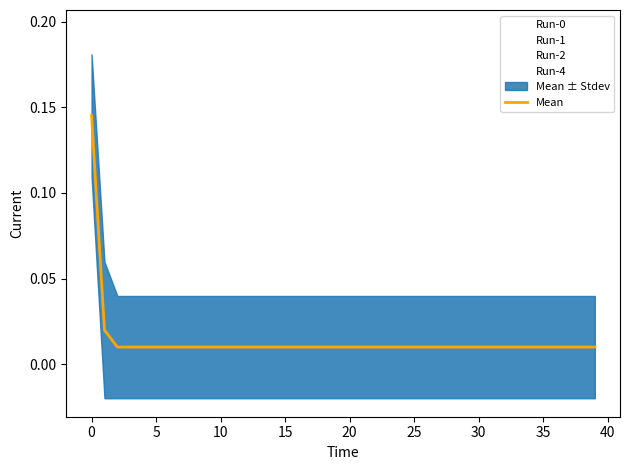

True or false: the data shows 0.0 at 21.

False